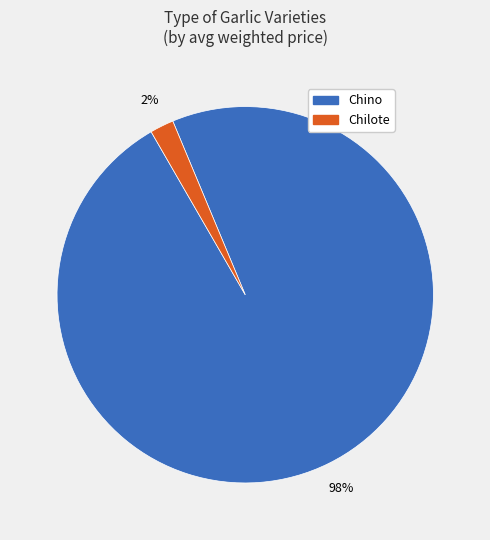

How many segments does this pie chart have?

2